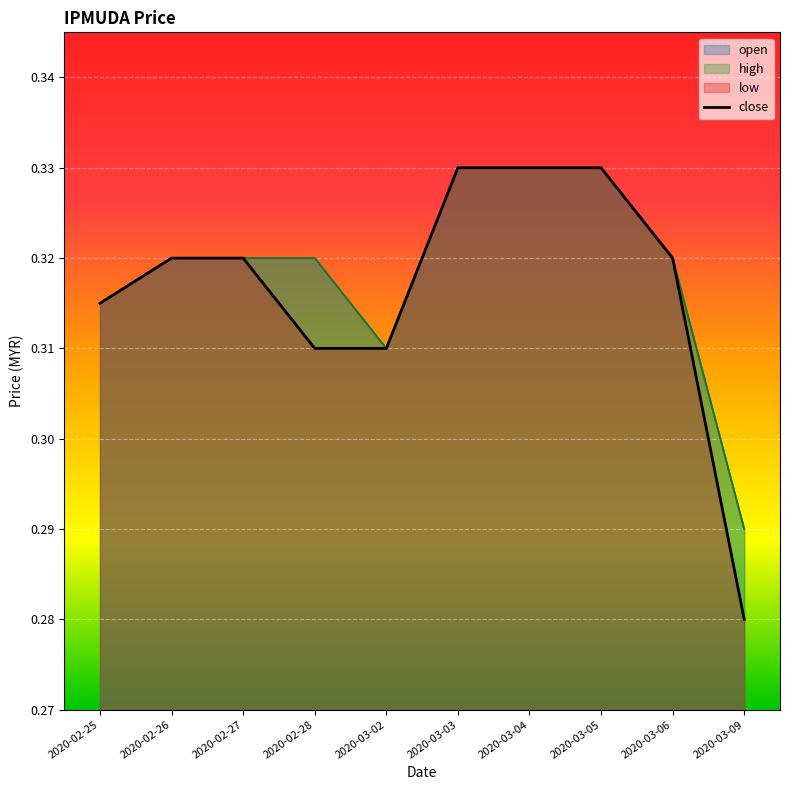

Reading left to right, transcribe all the data shown in this chart.

2020-02-25=0.3	2020-02-26=0.3	2020-02-27=0.3	2020-02-28=0.3	2020-03-02=0.3	2020-03-03=0.3	2020-03-04=0.3	2020-03-05=0.3	2020-03-06=0.3	2020-03-09=0.3